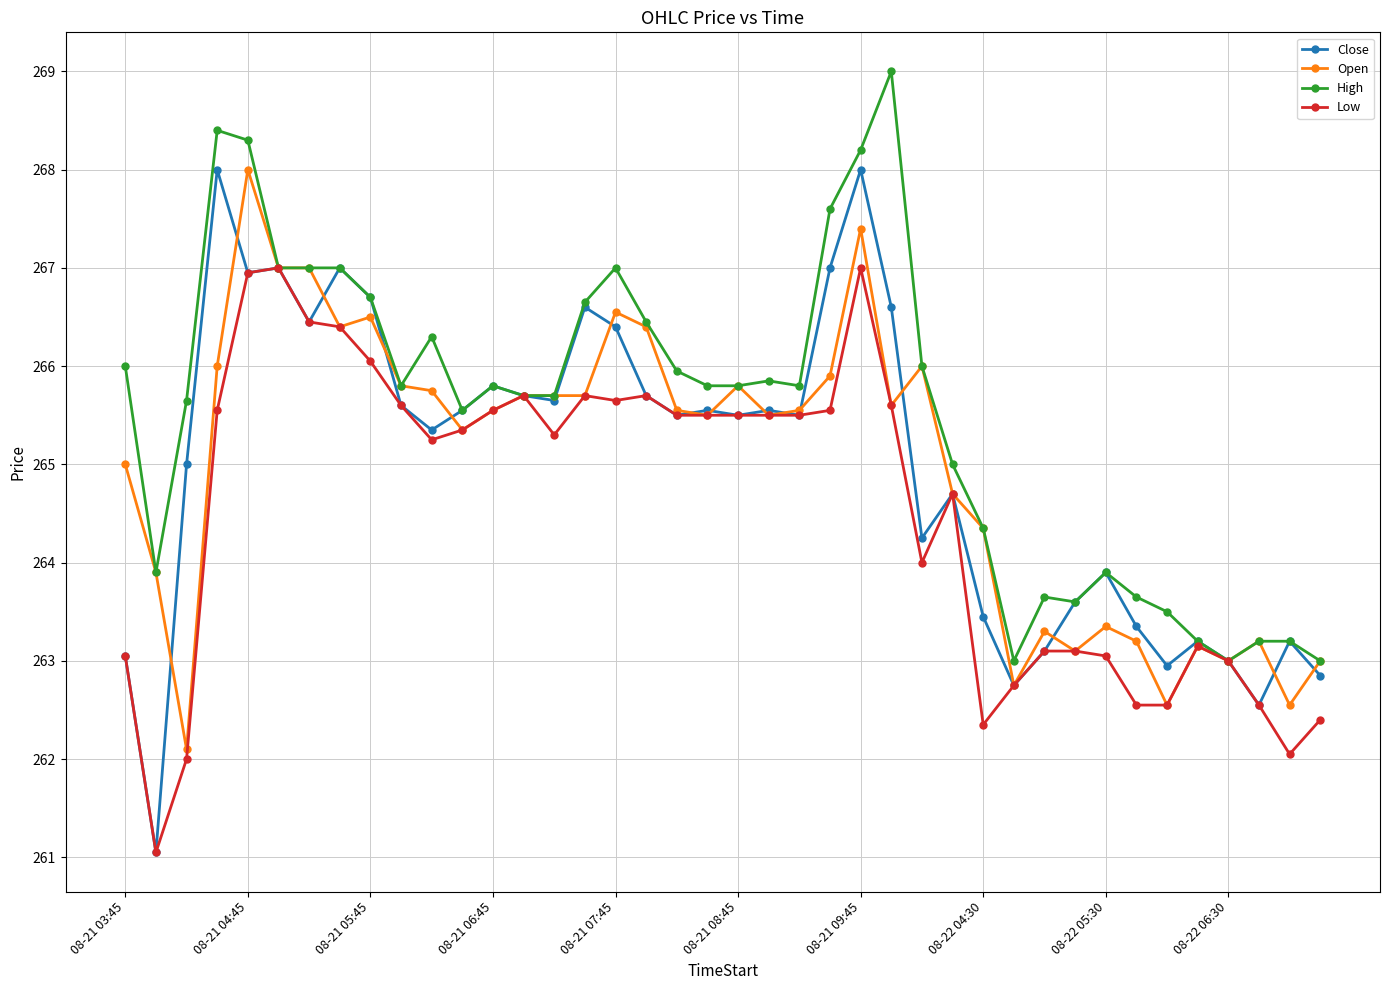

Which series has the largest range (max minus min)?

Close